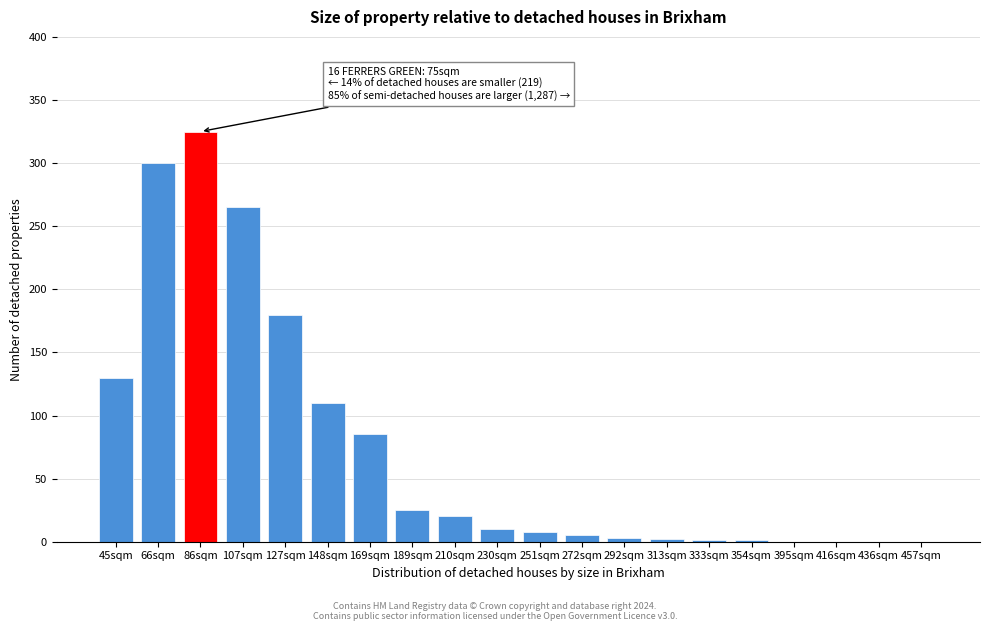

At which label is the value closest to 162?

127sqm